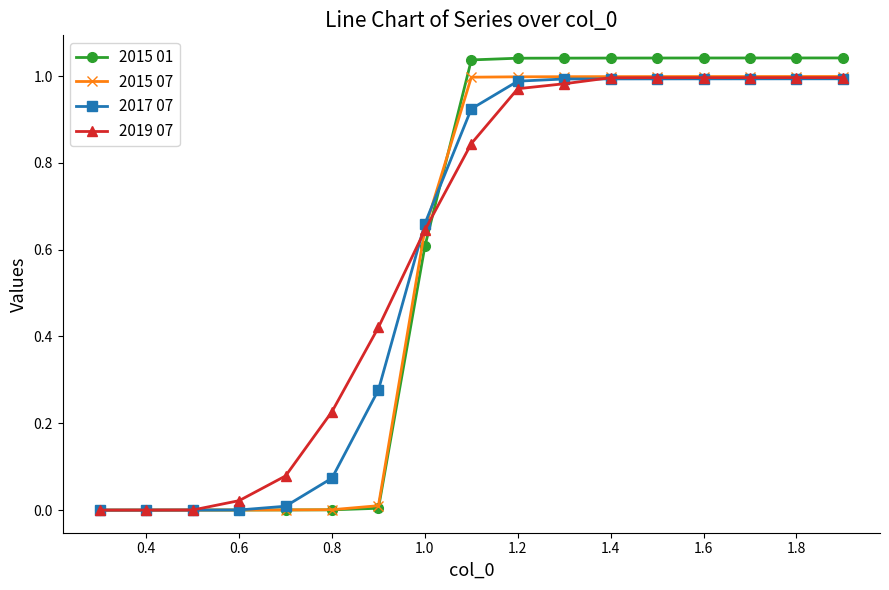

What is the sum of all 2015 01 values?

10.0